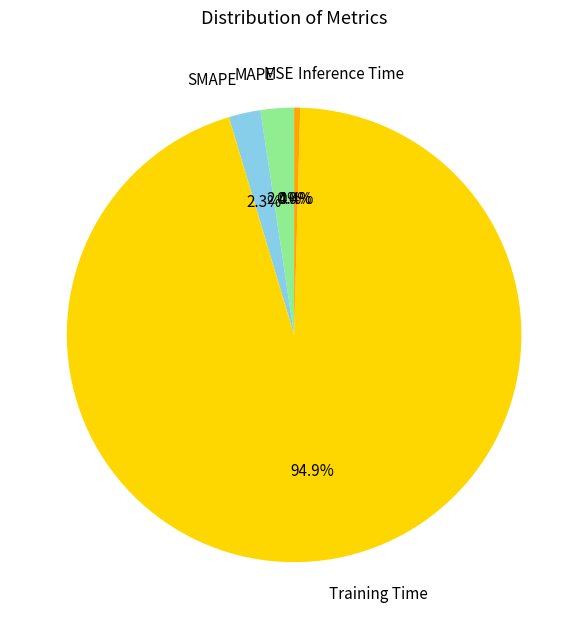

To the nearest percent, what portion does Training Time represent?

95%